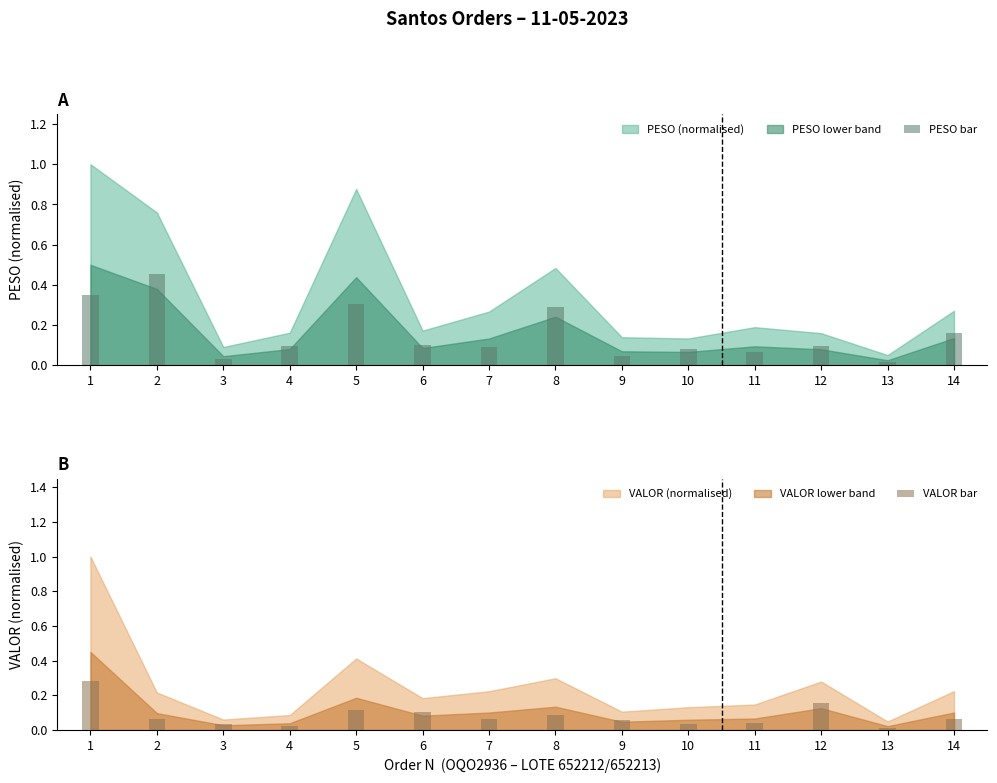

The PESO bar series shows 0.0 at 13. True or false?

False